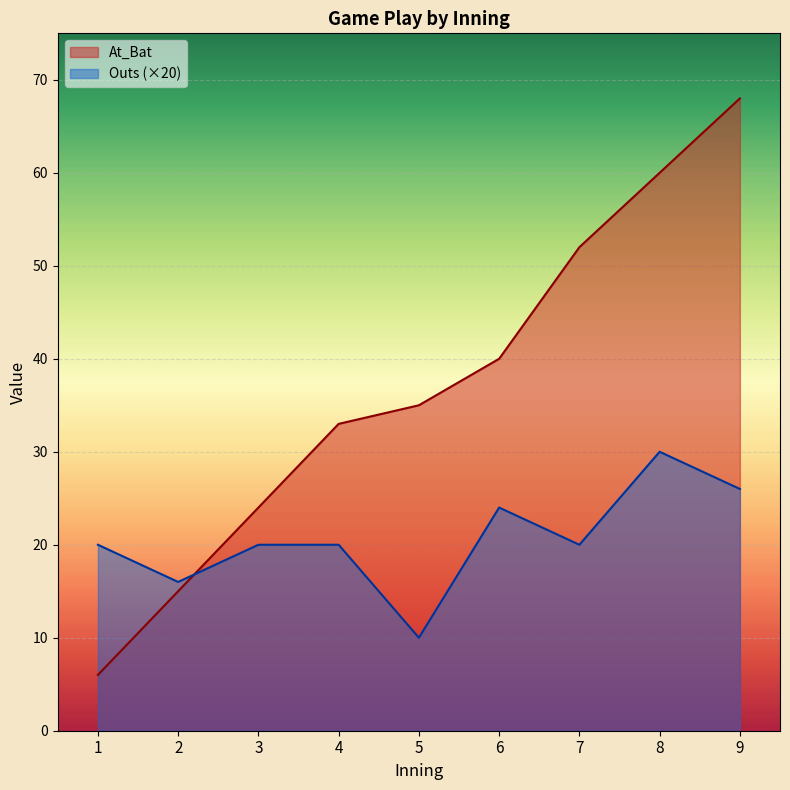

What is the difference between the At_Bat values at 7 and 4?

19